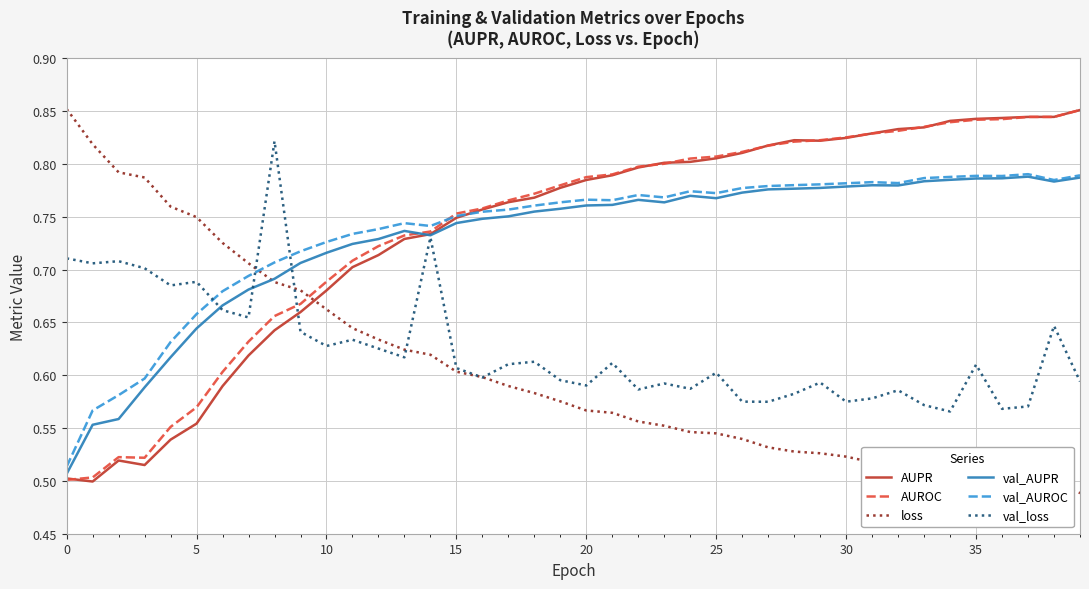

True or false: val_AUPR and loss intersect in this chart.

True